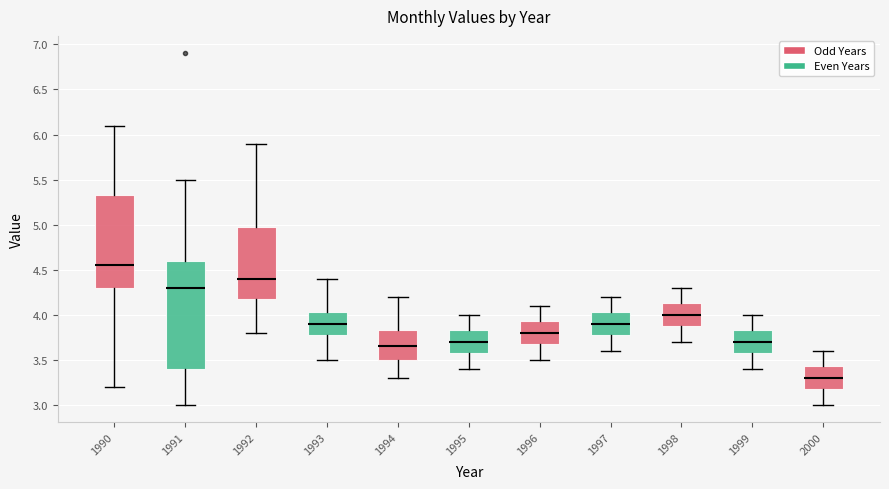

Which box has the lowest median line?

2000